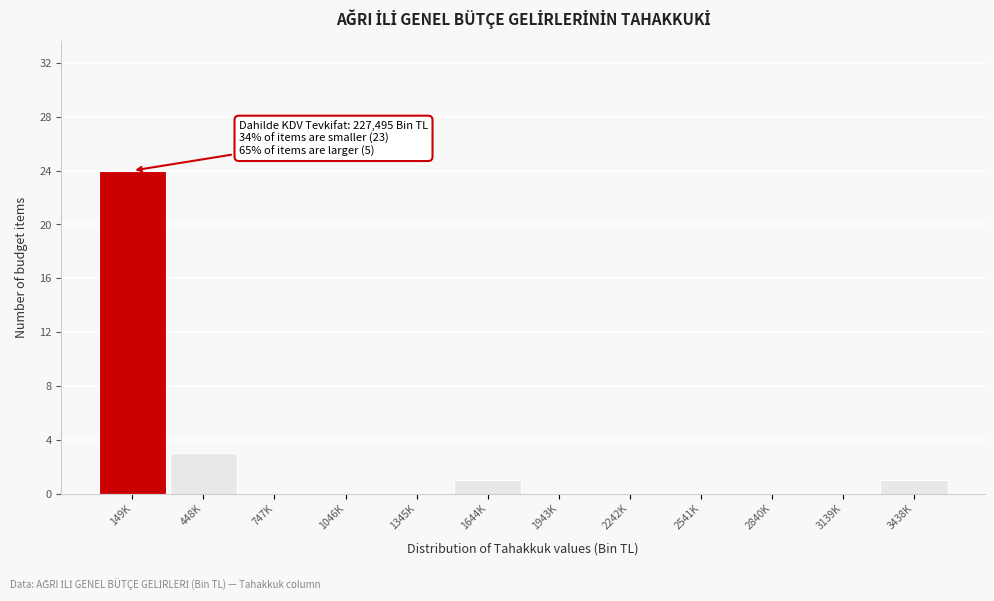

Reading left to right, extract all data points from this chart.

149K=24	448K=3	747K=0	1046K=0	1345K=0	1644K=1	1943K=0	2242K=0	2541K=0	2840K=0	3139K=0	3438K=1